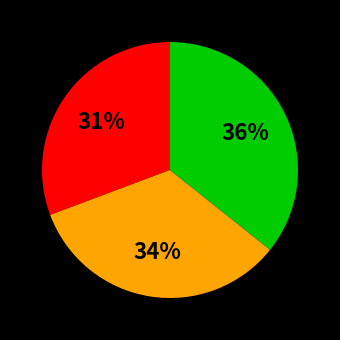

Is there a majority slice in this chart?

No